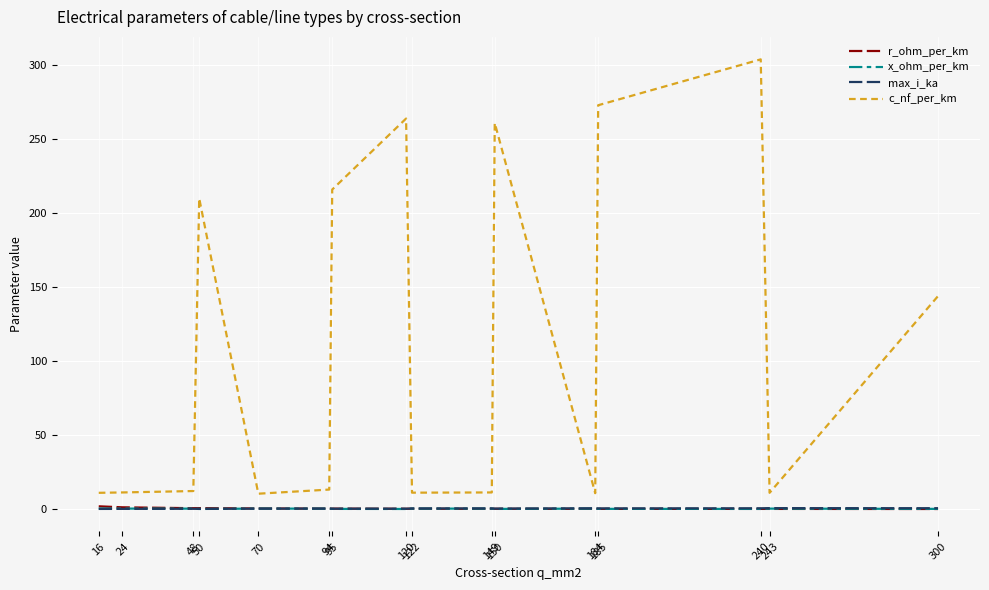

Is the value of max_i_ka at 95 greater than the value of c_nf_per_km at 24?

No